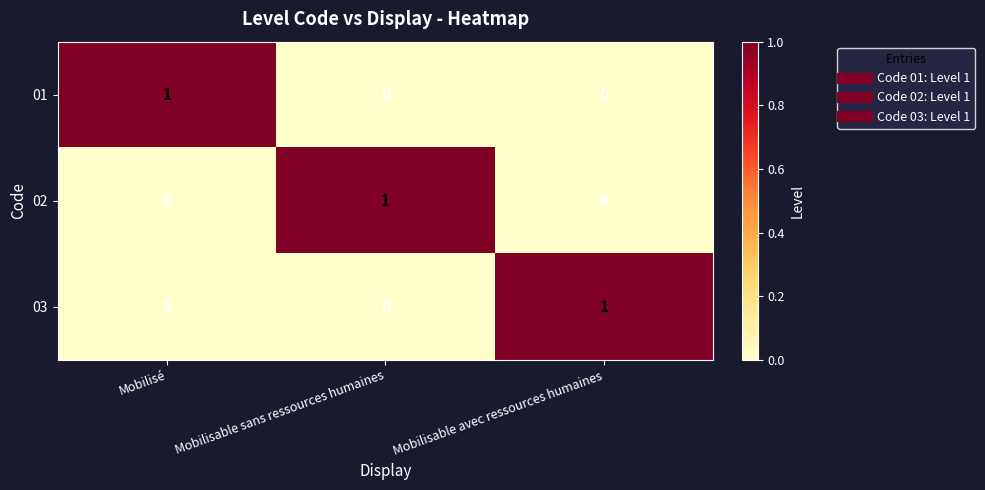

At which label does 01 reach its peak?

Mobilisé